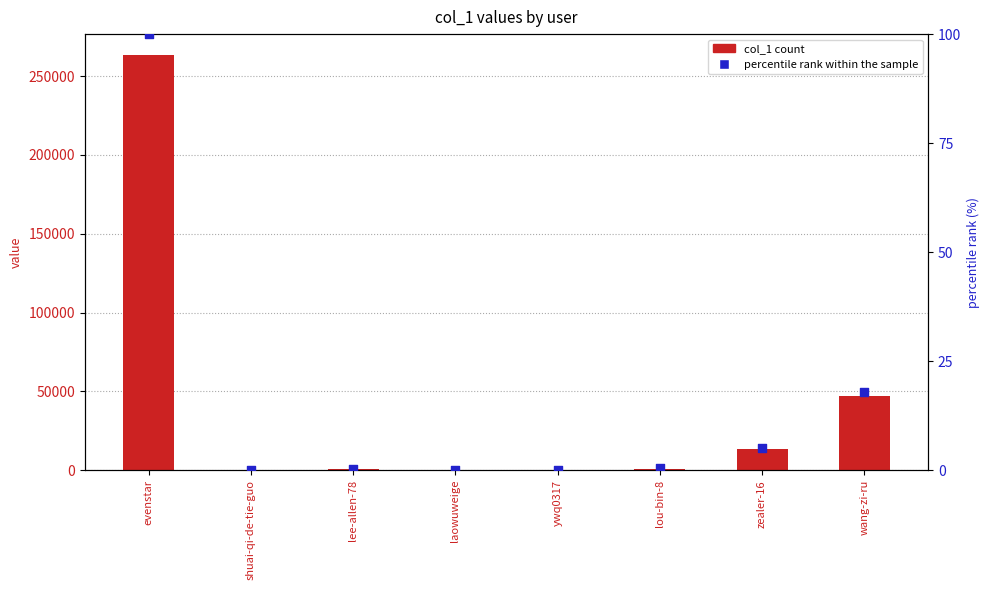

Which series reaches the minimum Y coordinate?

percentile rank within the sample